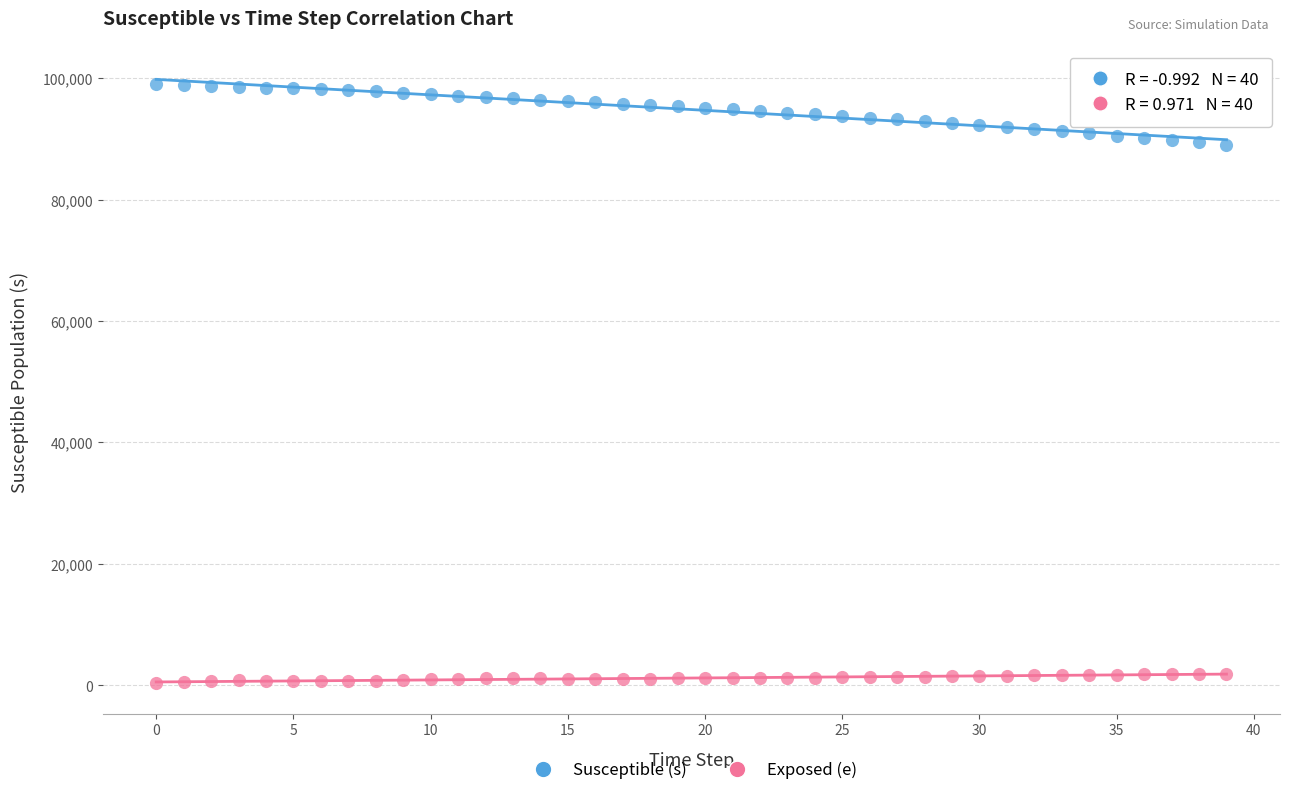

Which series has the largest Y range (max minus min)?

Susceptible (s)